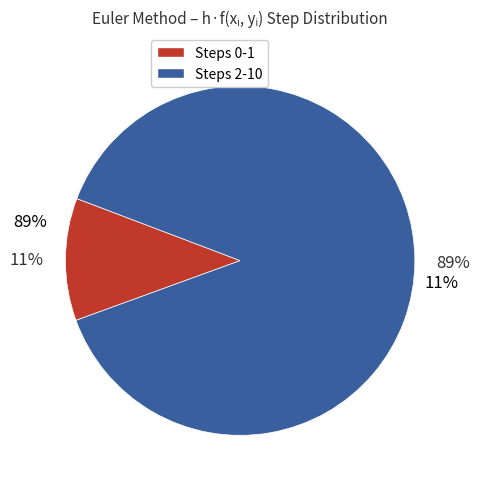

Is there any slice that represents more than half of the pie?

No